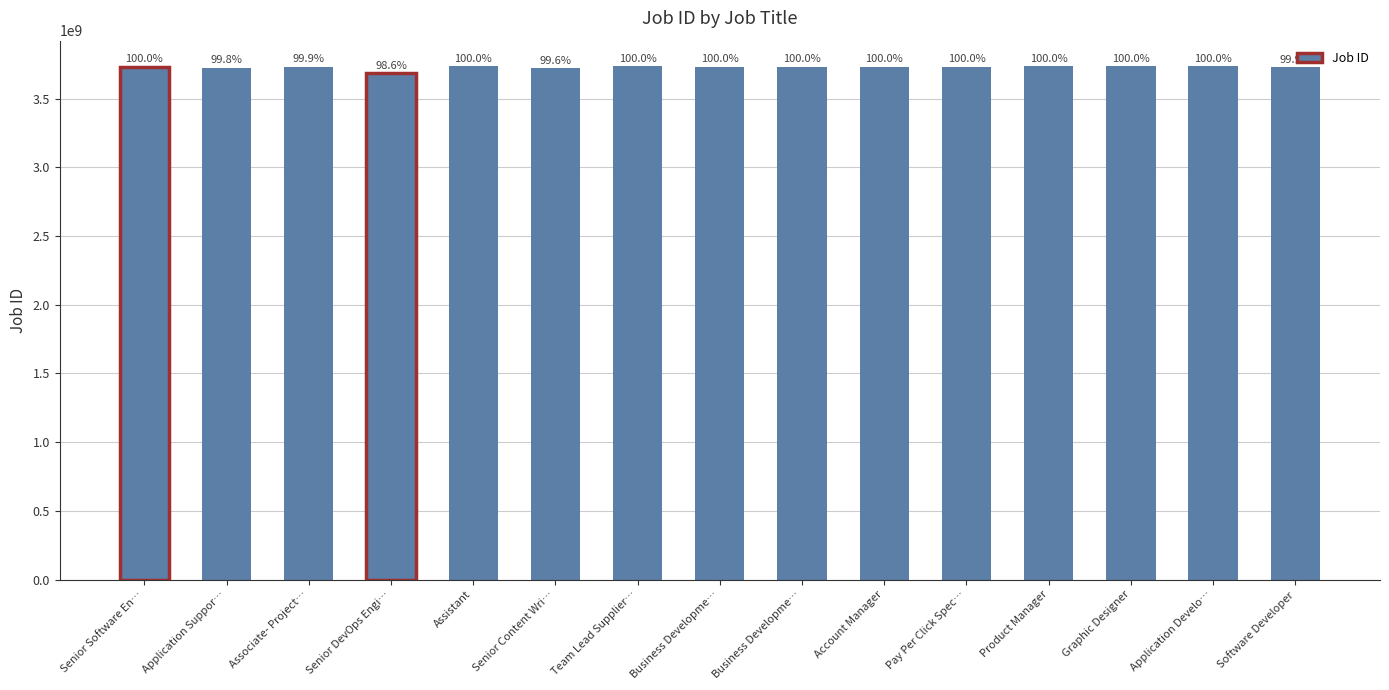

How many bars are there in total?

15